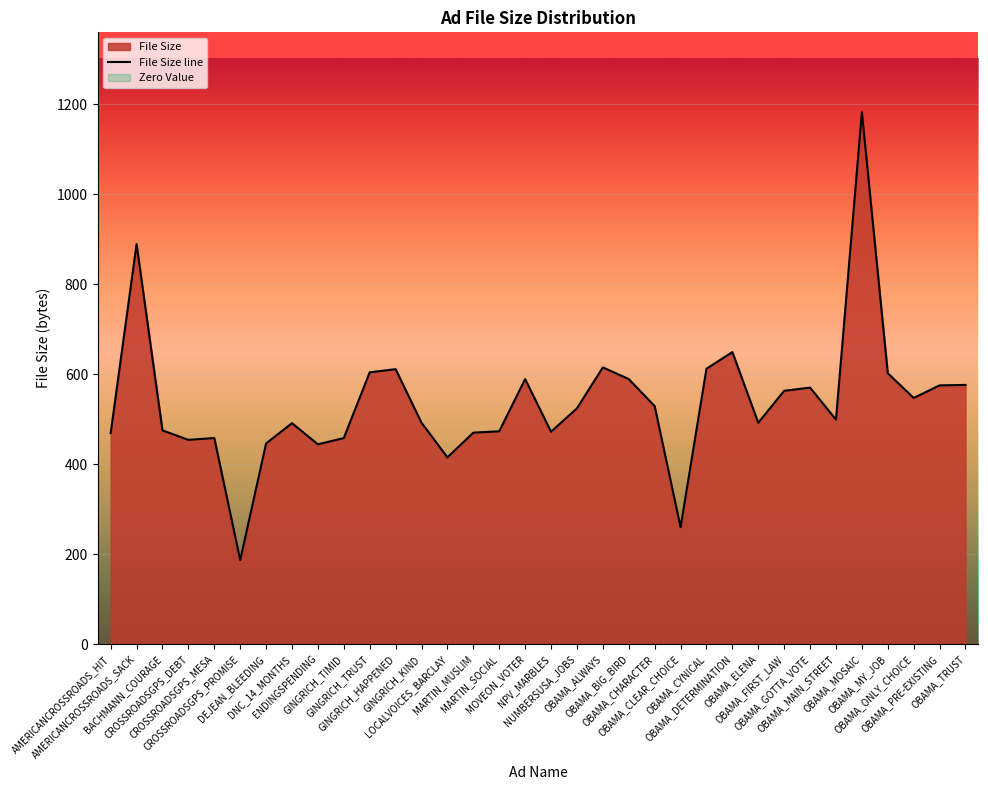

Between CROSSROADSGPS_MESA and OBAMA_PRE-EXISTING, which is larger?

OBAMA_PRE-EXISTING